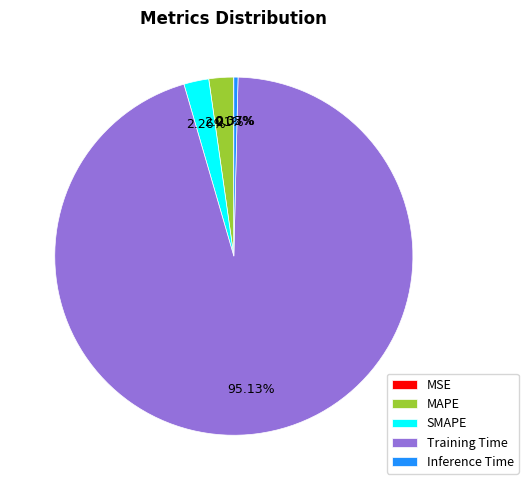

Which has a higher value, MAPE or Inference Time?

MAPE